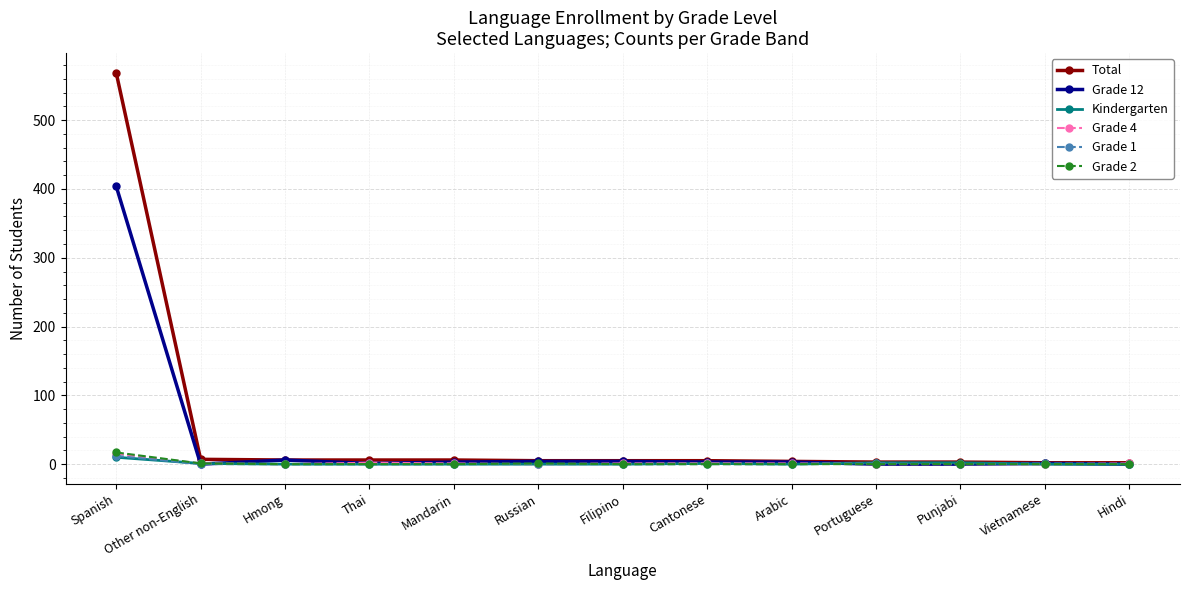

What is the difference between the highest and lowest values at Spanish?

559